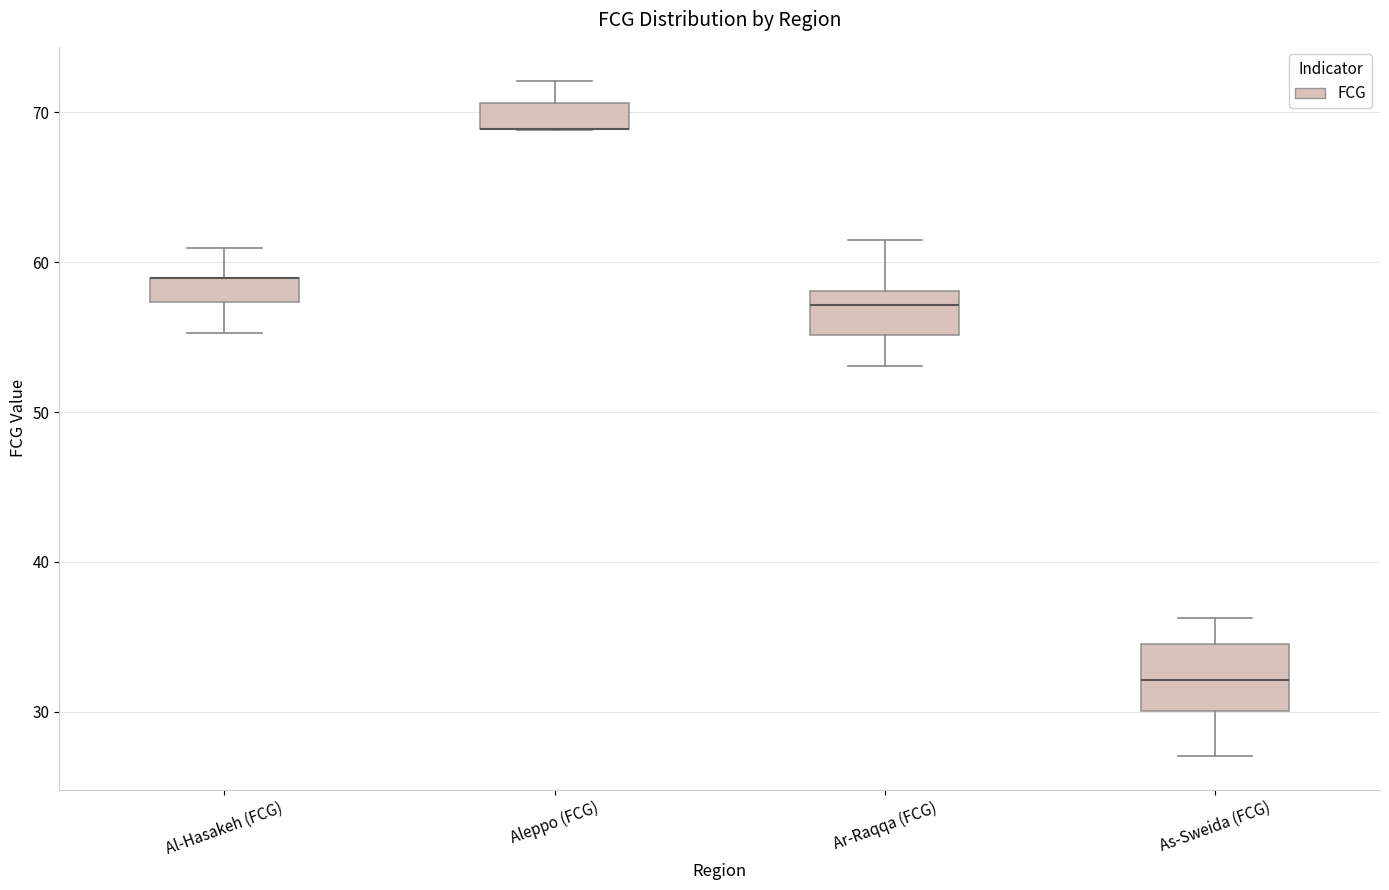

Which box is the tallest, from its lower edge to its upper edge?

As-Sweida (FCG)